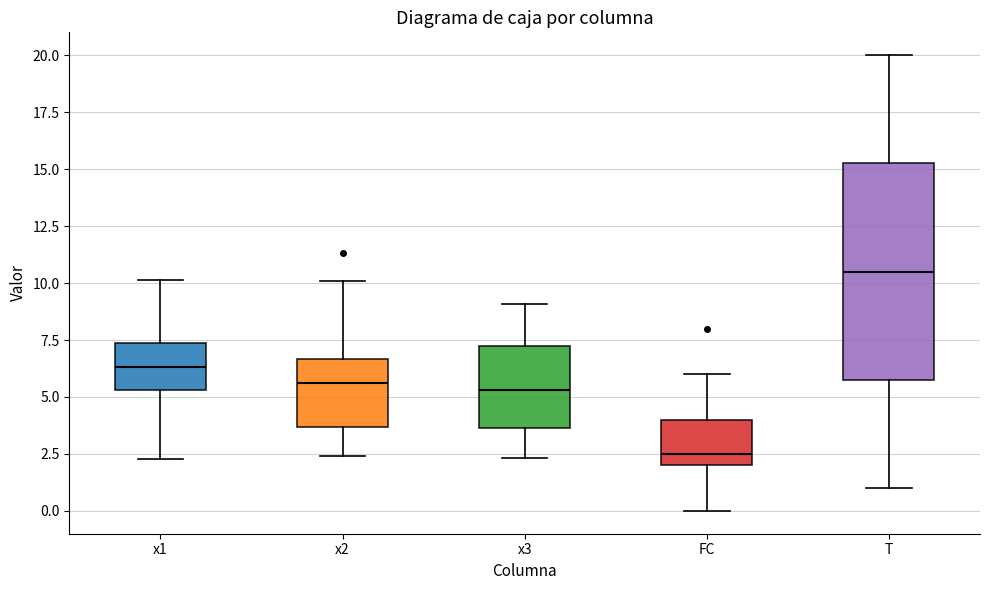

Reading left to right, read every box against the y-axis: the position of its median line, the range the box covers, and the ends of its whiskers. The values are not printed on the chart, so give them approximately, as read against the axis.

x1: median 6.5, box 5.5 to 7.5, whiskers 2.5 to 10.0
x2: median 5.5, box 3.5 to 6.5, whiskers 2.5 to 10.0
x3: median 5.5, box 3.5 to 7.0, whiskers 2.5 to 9.0
FC: median 2.5, box 2.0 to 4.0, whiskers 0.0 to 6.0
T: median 10.5, box 6.0 to 15.5, whiskers 1.0 to 20.0